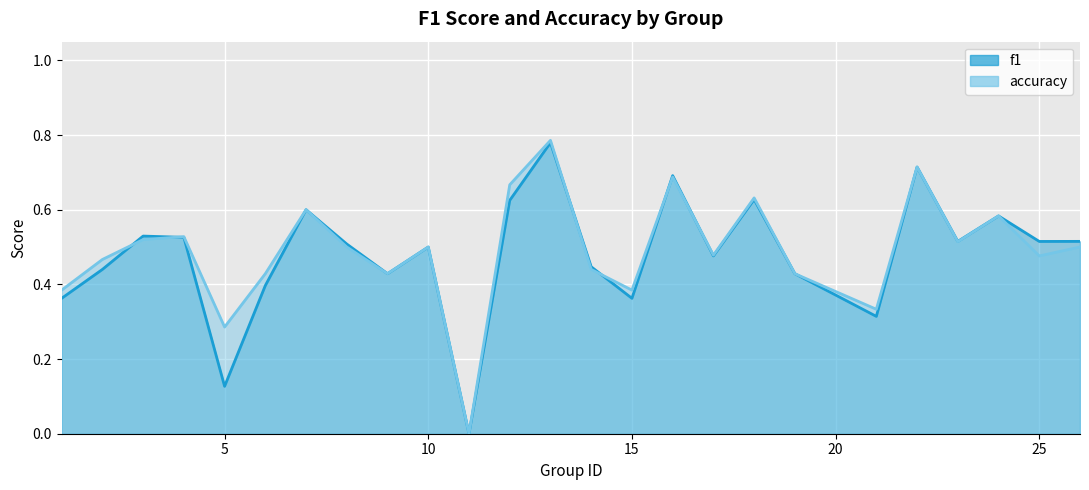

What is the maximum value for f1?

0.8